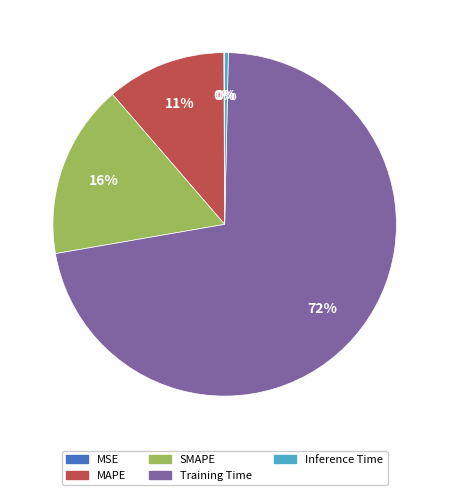

True or false: MAPE accounts for 11% of the total.

True